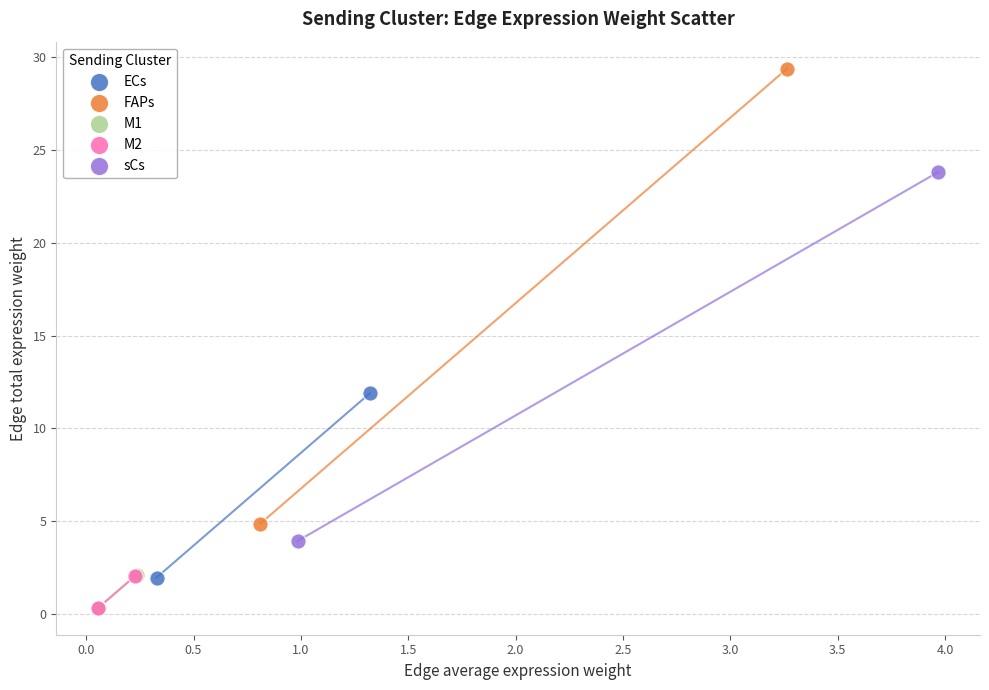

What are all the series names shown in the legend?

ECs, FAPs, M1, M2, sCs